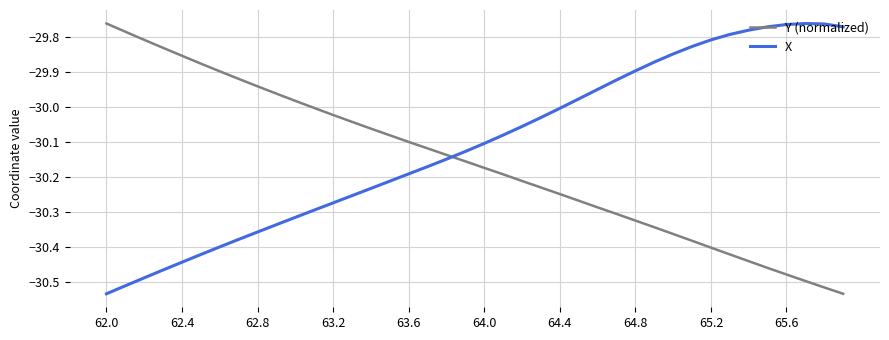

What are all the series names shown in the legend?

Y (normalized), X